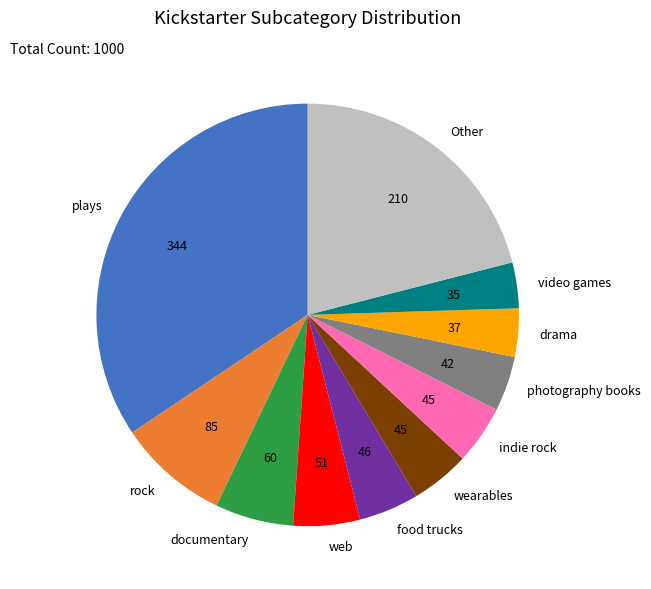

Combined, do drama and web account for over 50%?

No